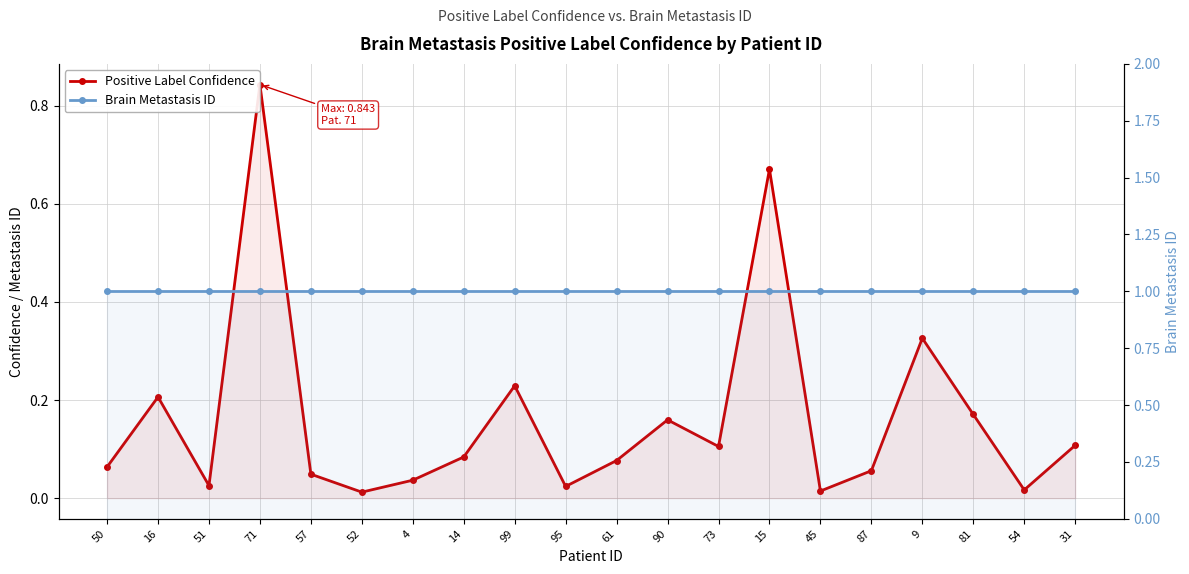

What is the sum of the Positive Label Confidence values at 15 and 57?

0.7